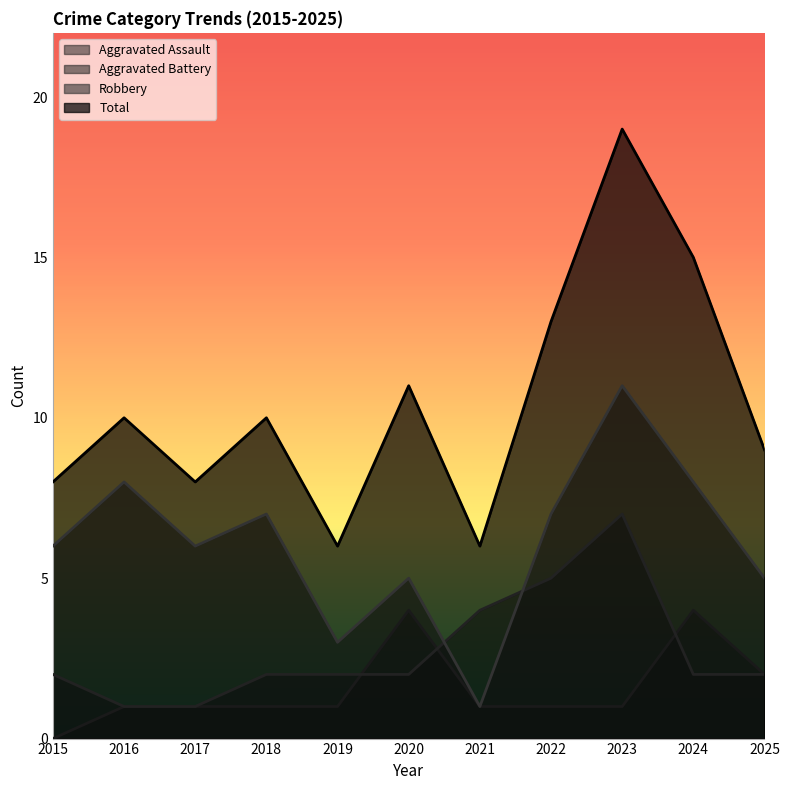

What is the sum of the Aggravated Assault values at 2019 and 2017?

2